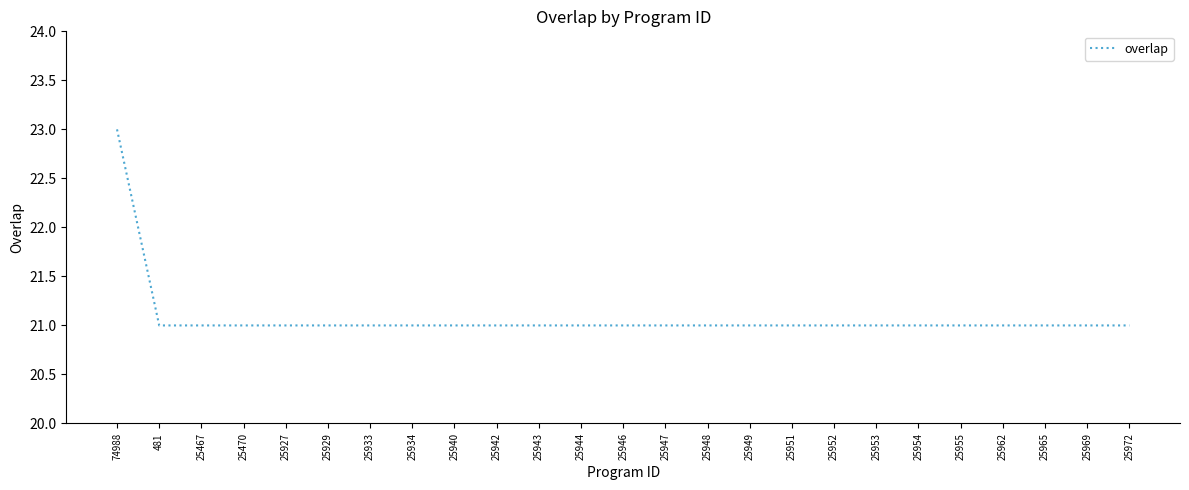

What is the sum of the values at 25952 and 25470?

42